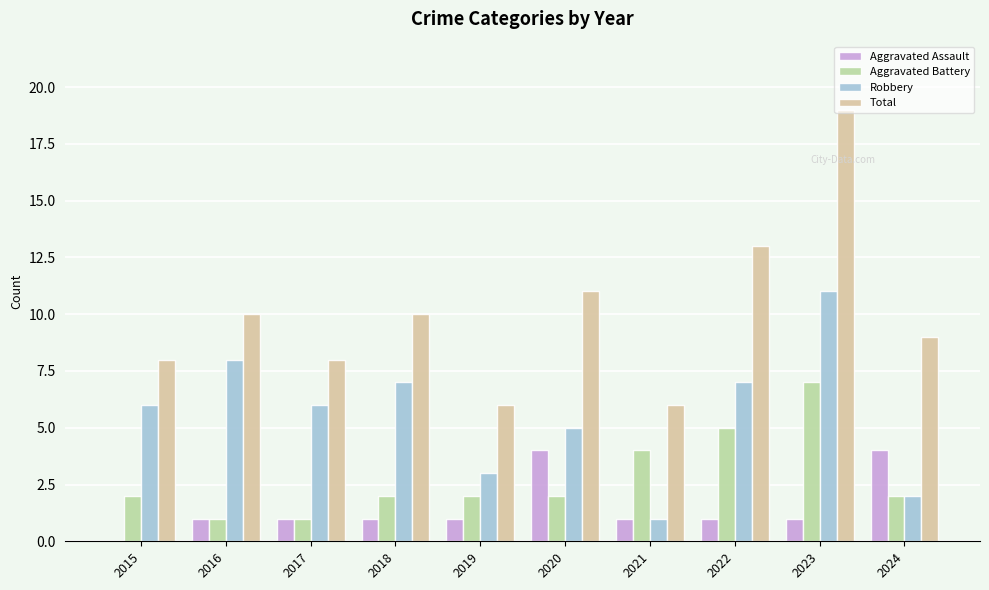

What is the value of the Robbery bar at the 6th from the left?

5